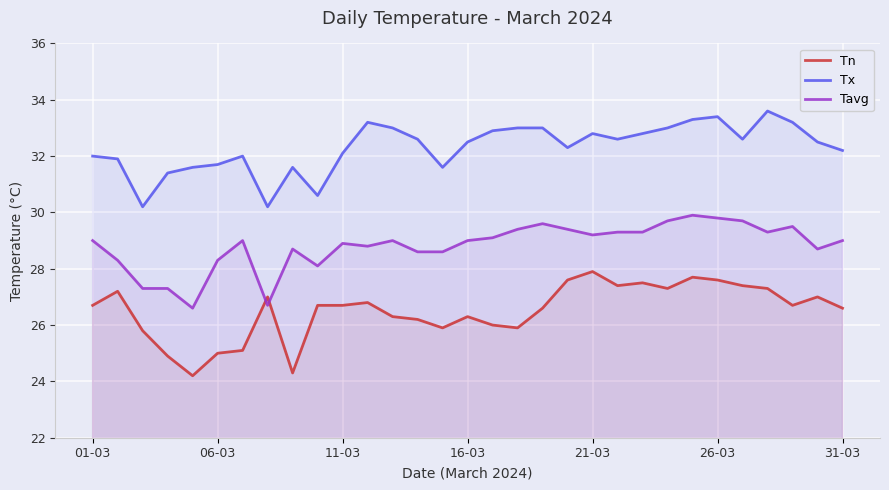

What value does the Tn series have at 16-03?

26.3